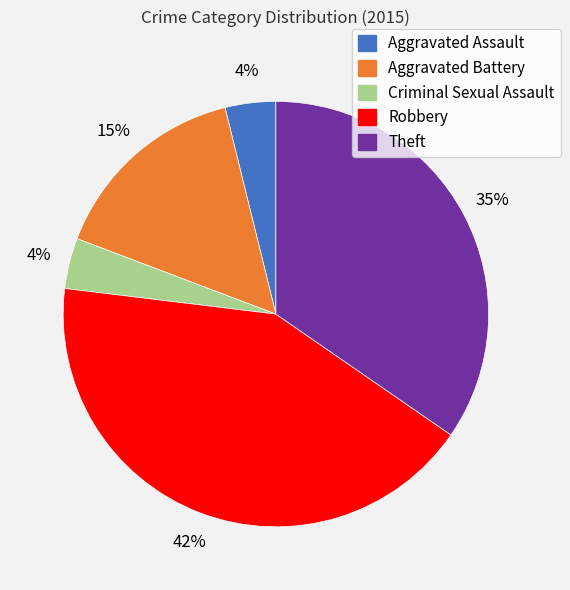

How many segments does this pie chart have?

5